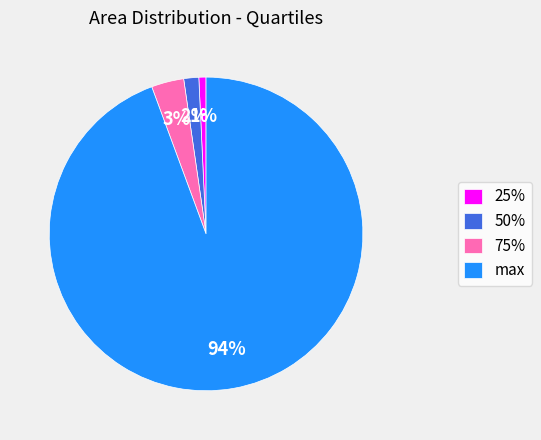

Which category has the biggest portion of the pie?

max